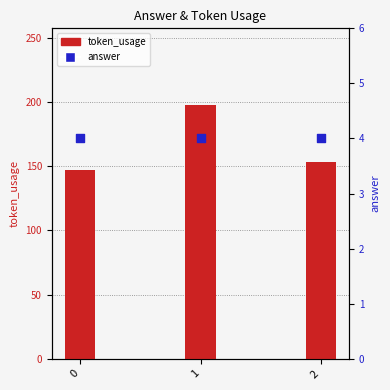

Is the value of answer at 0 greater than the value of token_usage at 2?

No